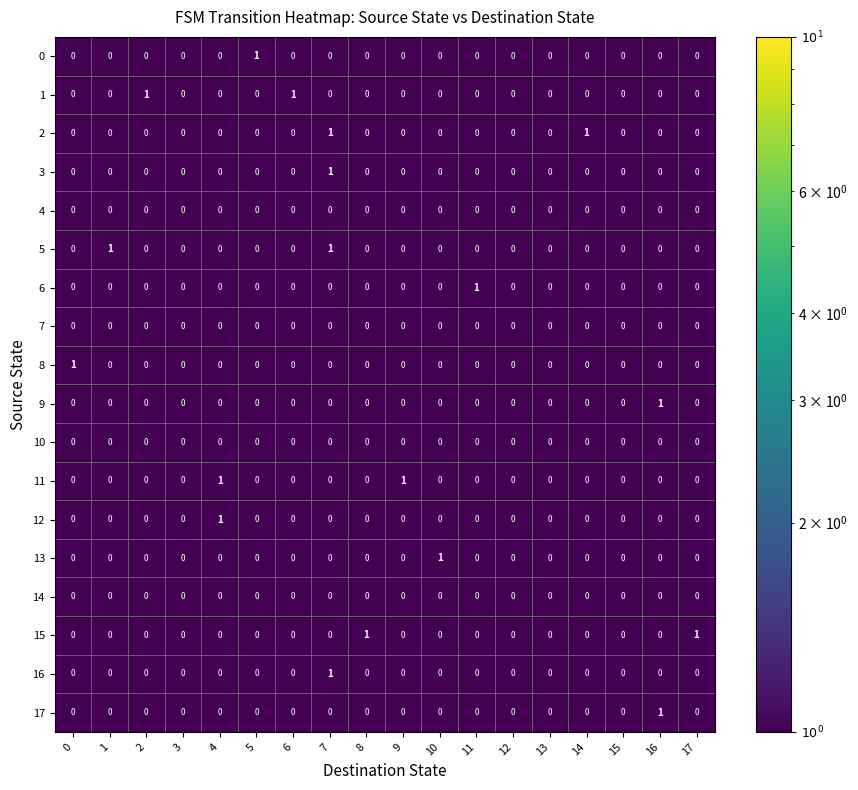

How many 2 values are between 0 and 1?

18